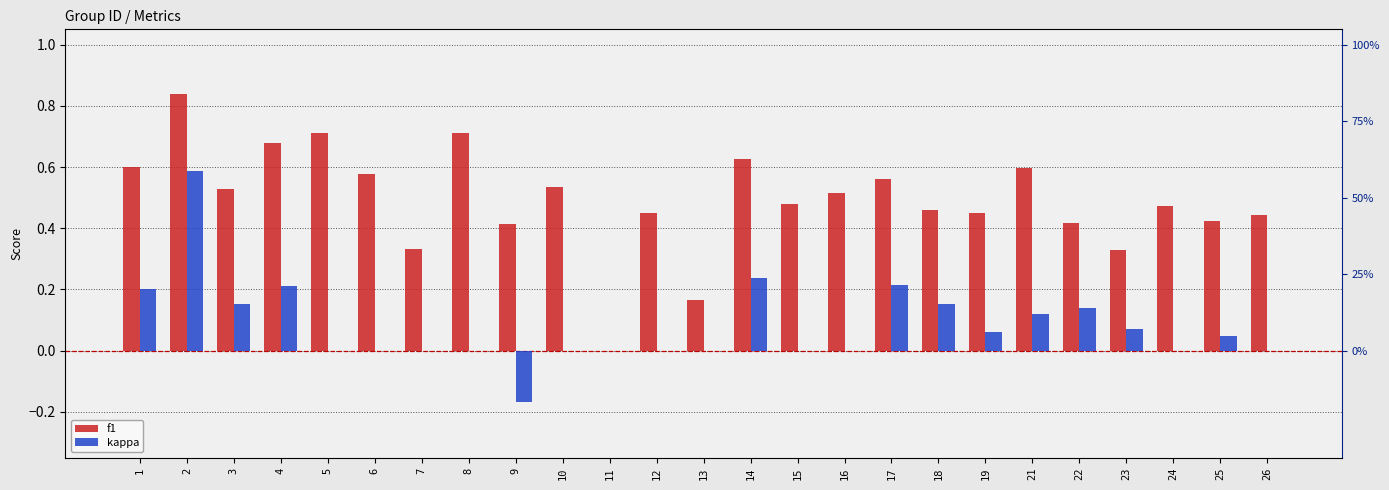

At how many categories does at least one series exceed 0?

24